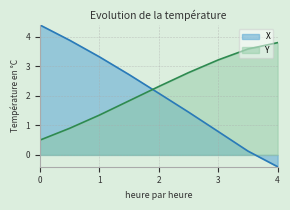

What is the difference between the highest and lowest values at 0.5?

3.0